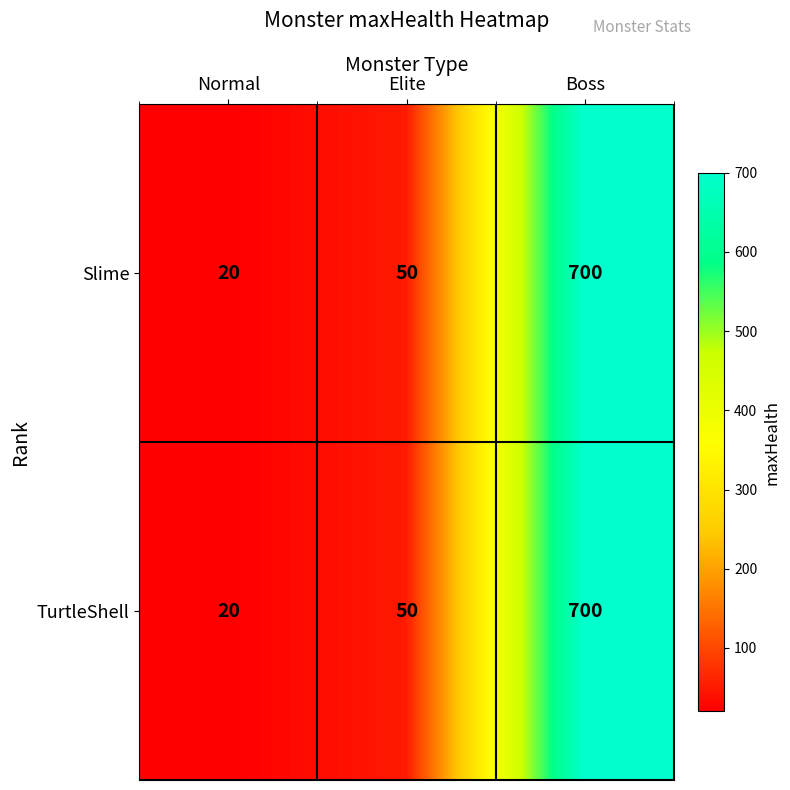

Reading left to right, transcribe all the data shown in this chart.

Slime: 20	50	700
TurtleShell: 20	50	700